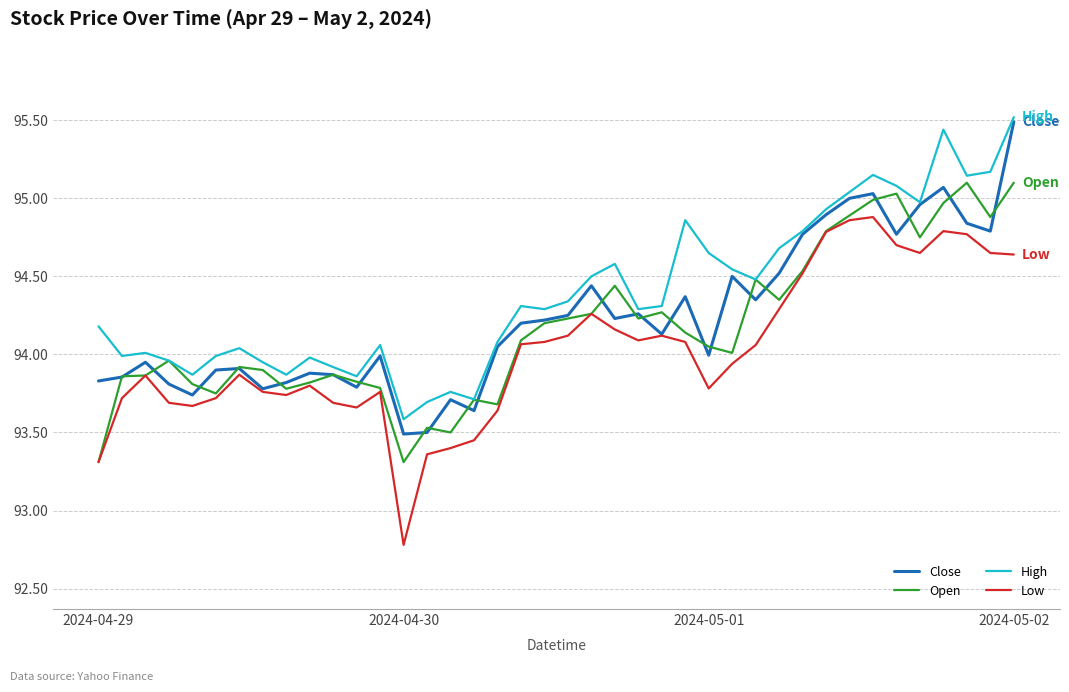

What is the minimum value shown in the chart?

92.8